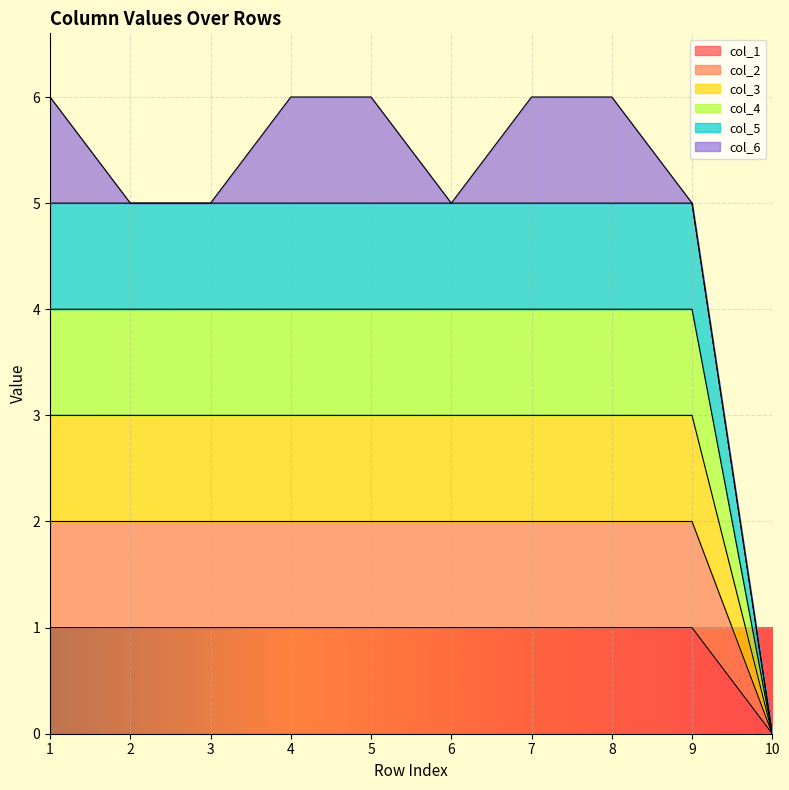

True or false: col_1 and col_5 cross at least once.

False